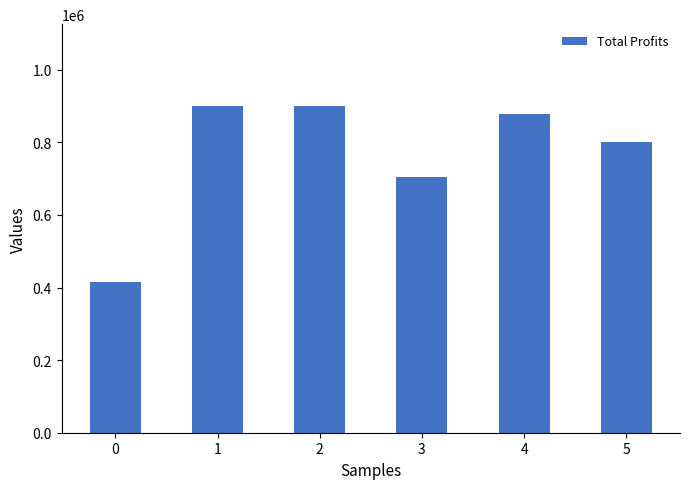

What is the ratio of the value at 4 to the value at 5?

1.1